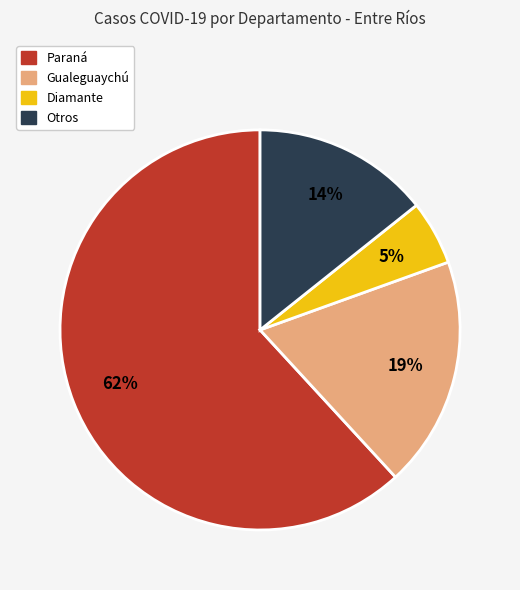

To the nearest percent, what is the difference between the largest and smallest slice percentages?

57%